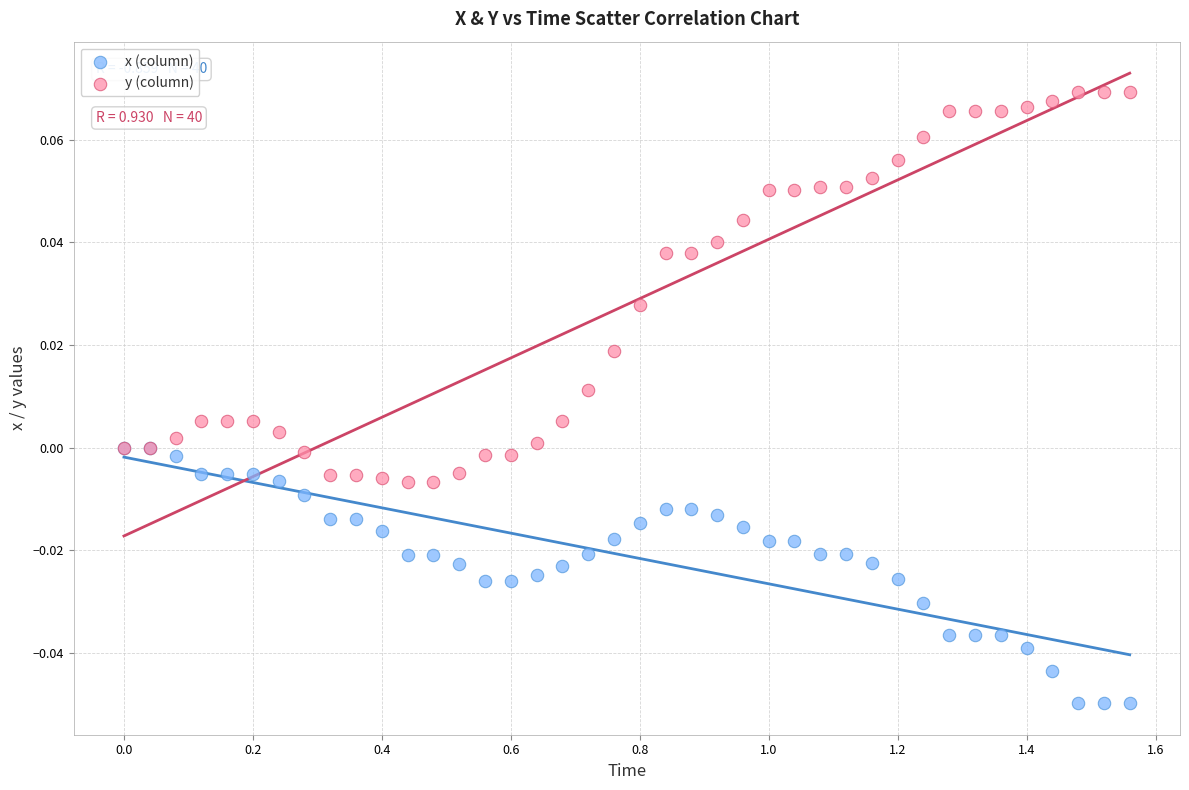

Which series has the largest Y range (max minus min)?

y (column)